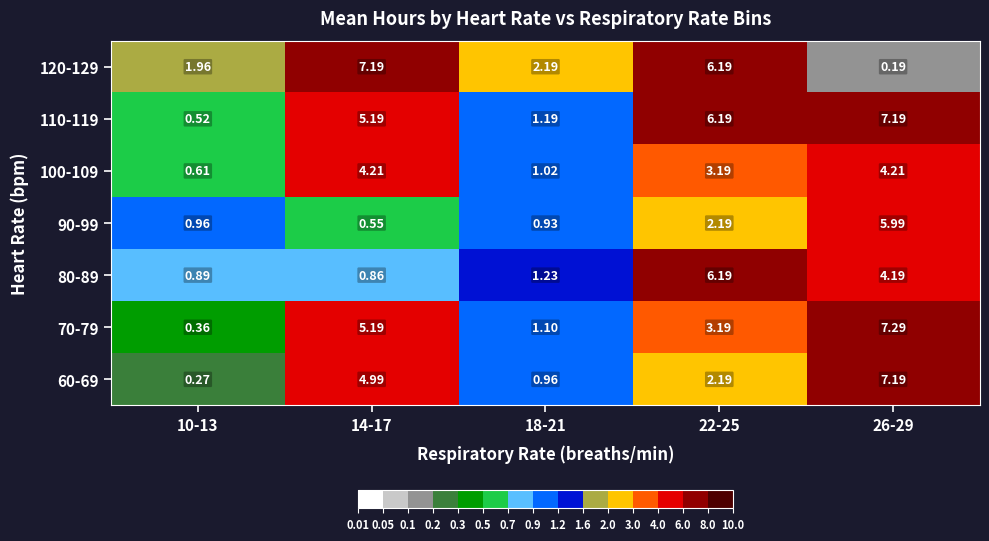

Is the value of 90-99 at 26-29 greater than the value of 60-69 at 26-29?

No